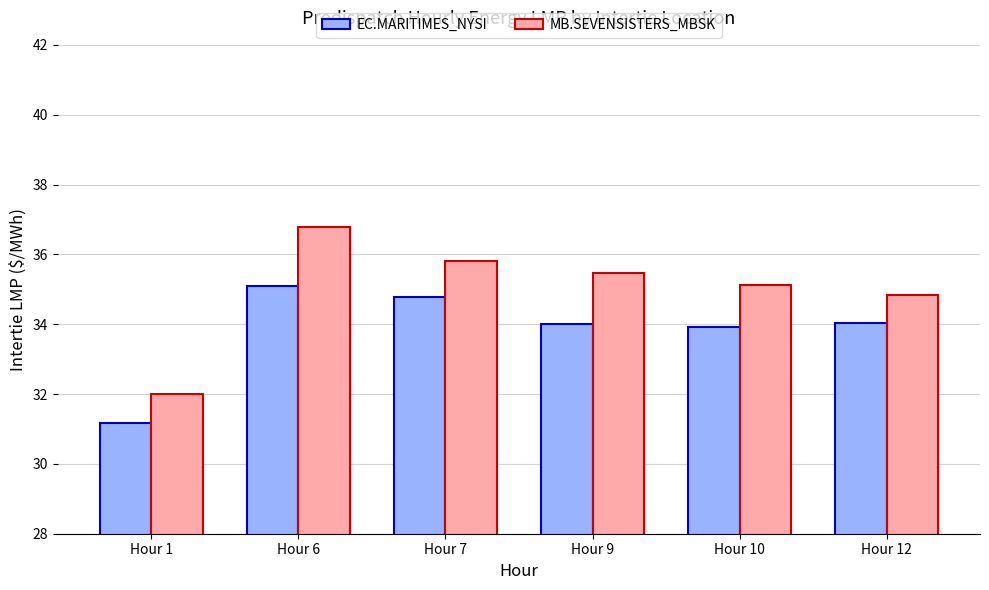

What is the value of the EC.MARITIMES_NYSI bar at the 3rd from the left?

34.8